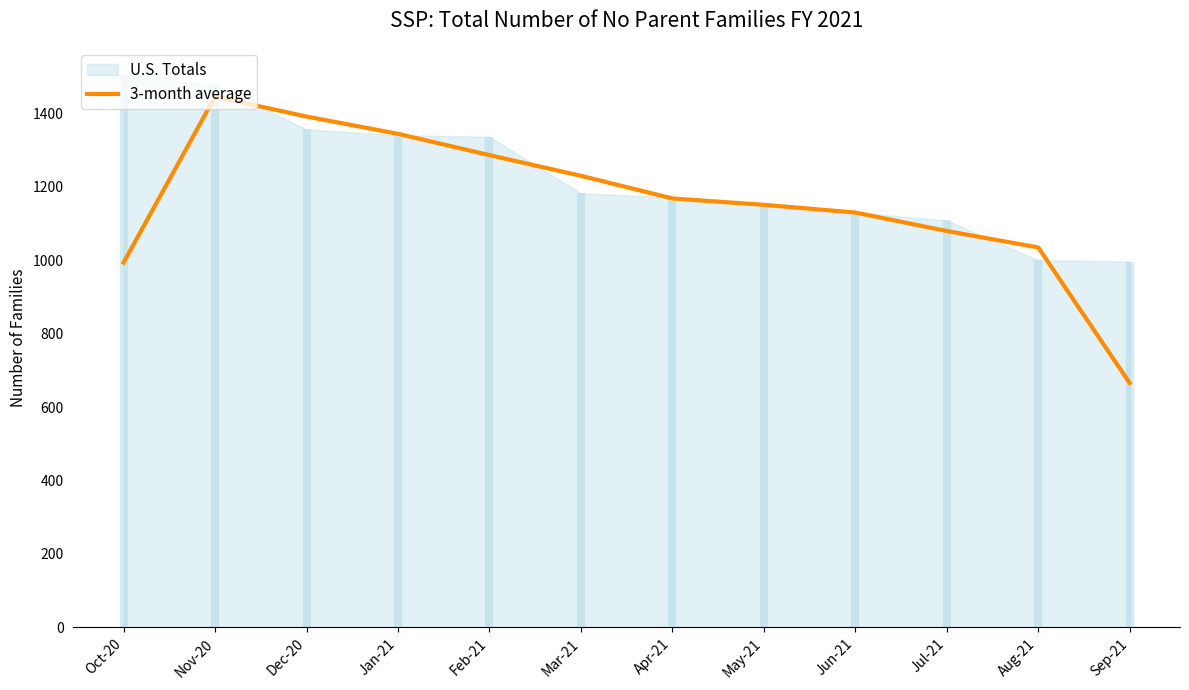

Approximately how many times larger is the value at Nov-20 compared to Feb-21?

1.1